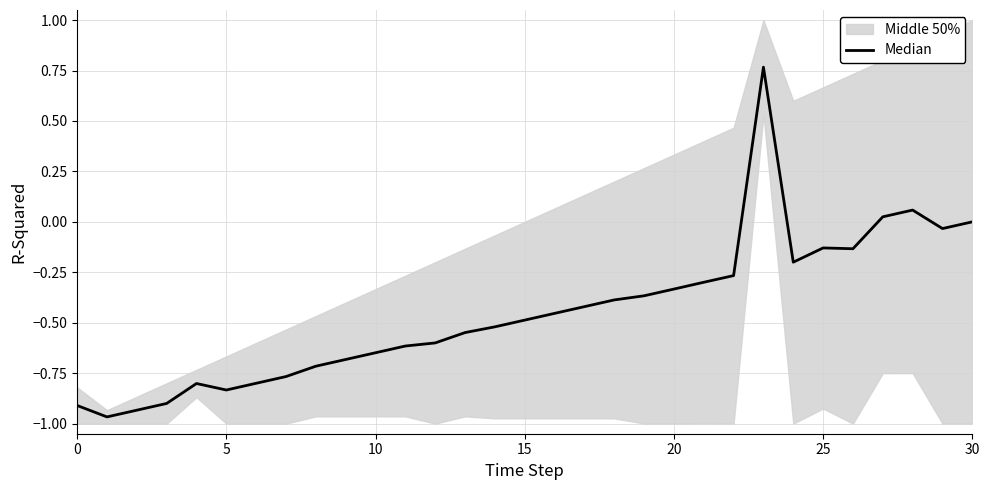

The value at 20 is -0.2. True or false?

False